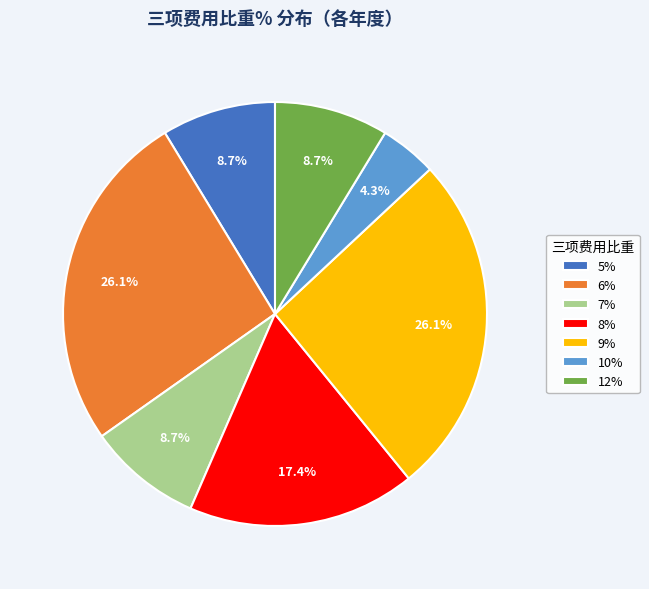

Is there any slice that represents more than half of the pie?

No